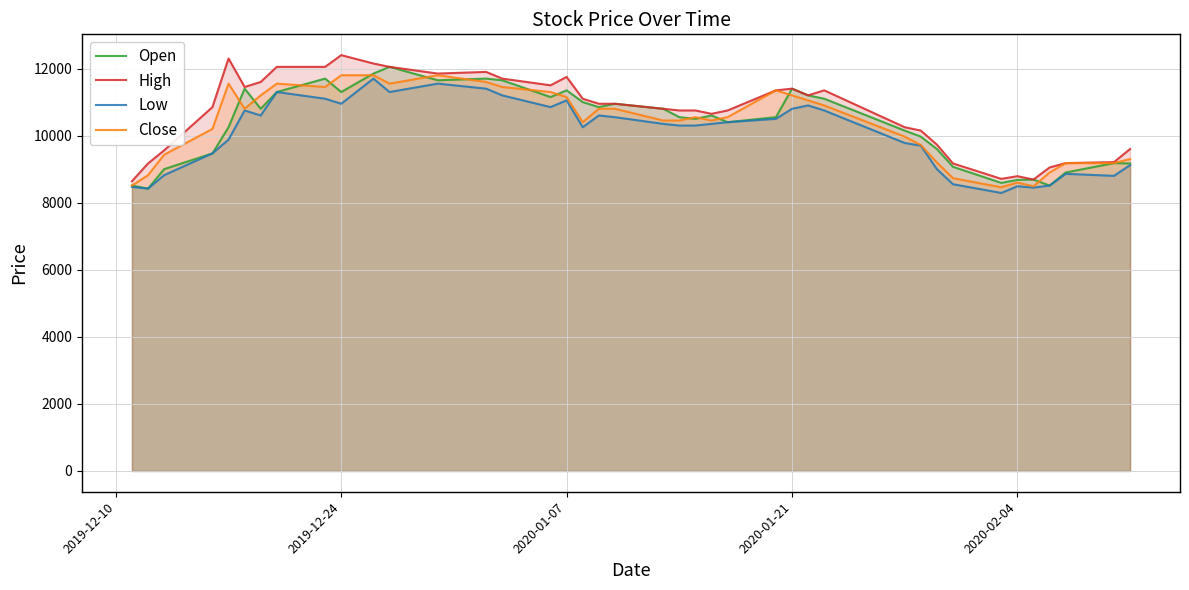

What is the maximum value shown in the chart?

12400